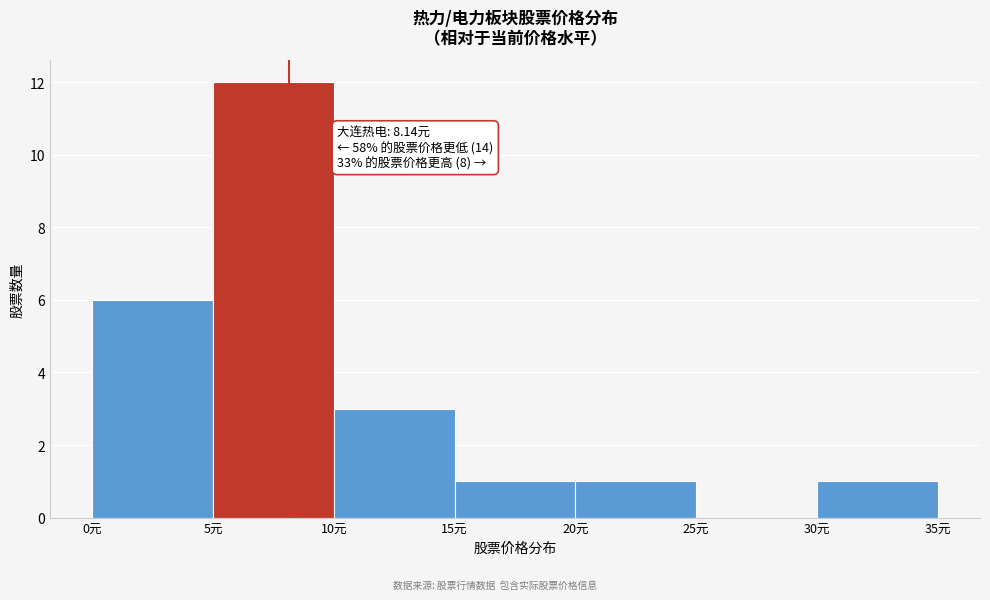

Which range on the x-axis has the tallest bar?

5 to 10